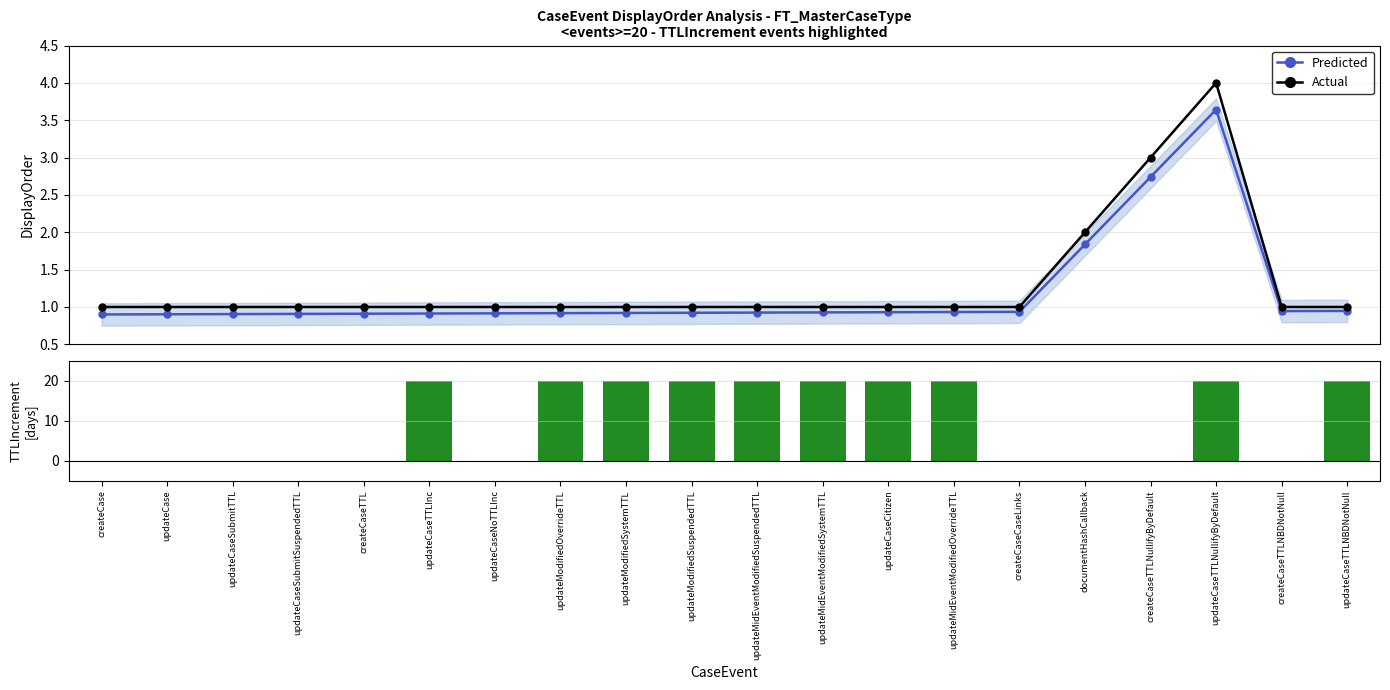

What is the label of the 4th bar from the left?

updateCaseSubmitSuspendedTTL